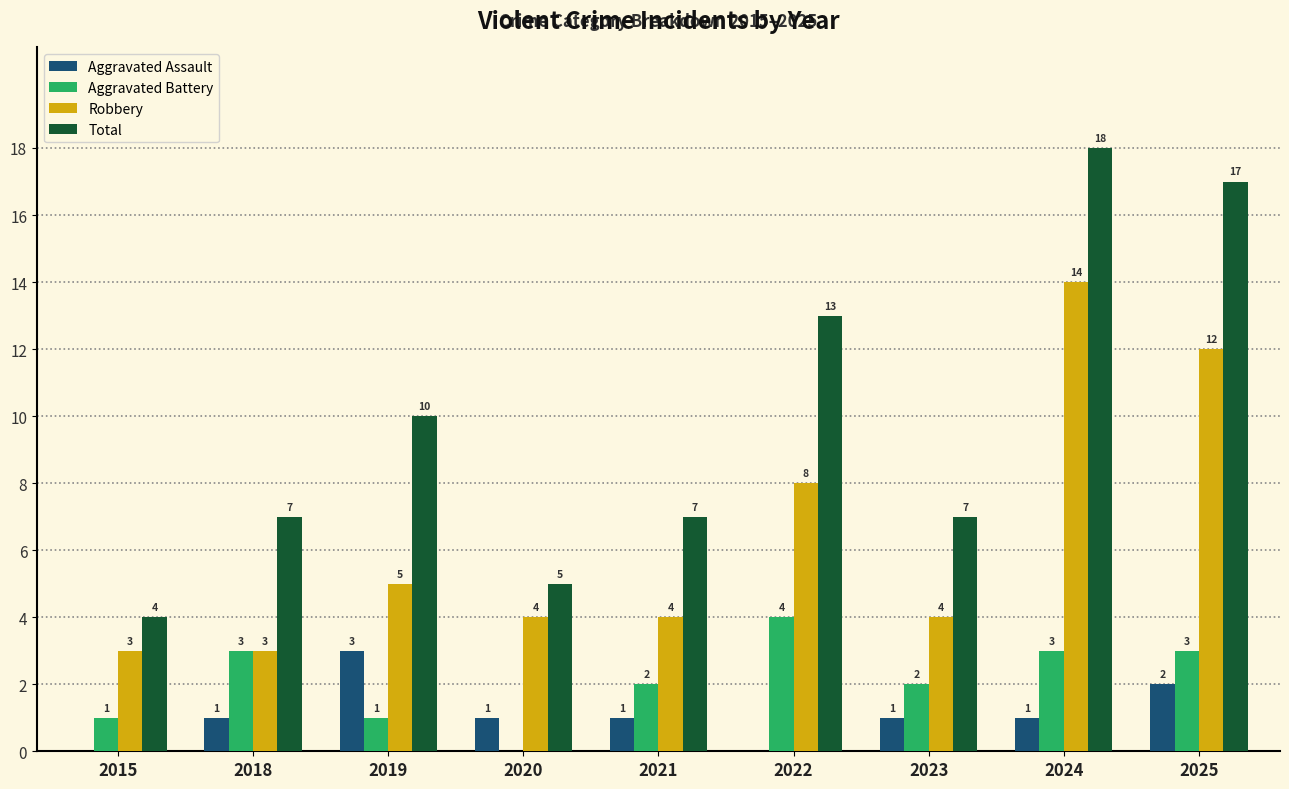

True or false: Total has a value of 11 at 2024.

False